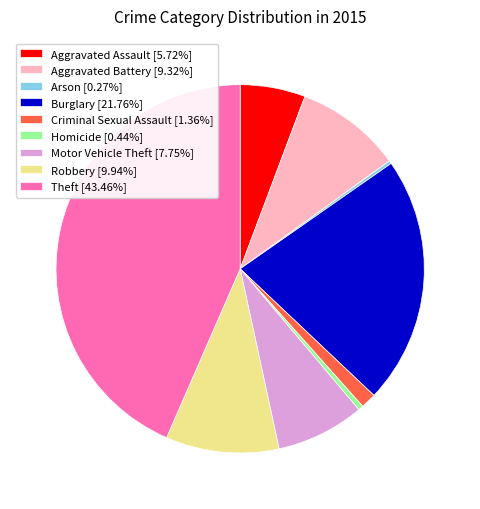

Do Burglary [21.76%] and Theft [43.46%] together represent more than half of the pie?

Yes